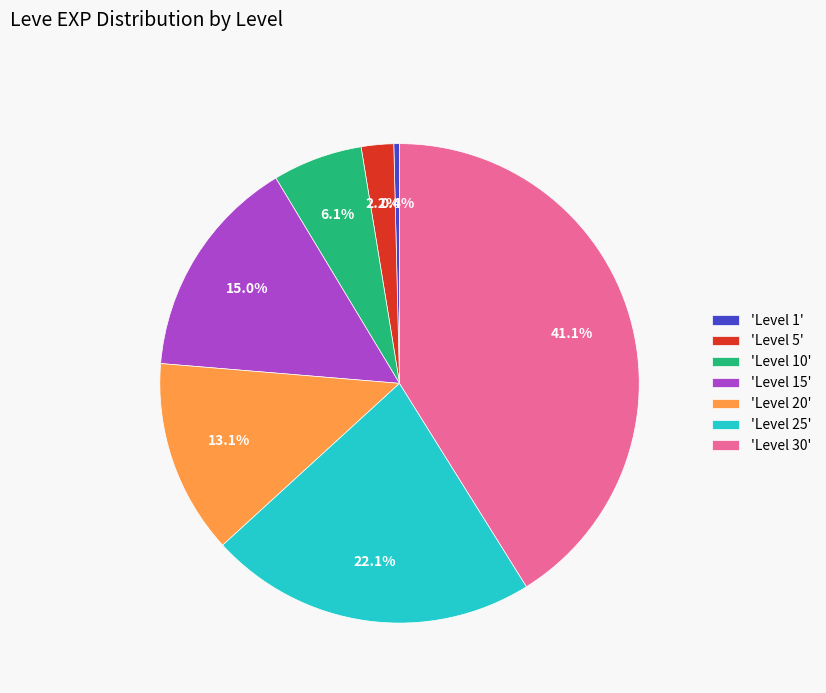

Rank the categories by value from lowest to highest.

'Level 1', 'Level 5', 'Level 10', 'Level 20', 'Level 15', 'Level 25', 'Level 30'